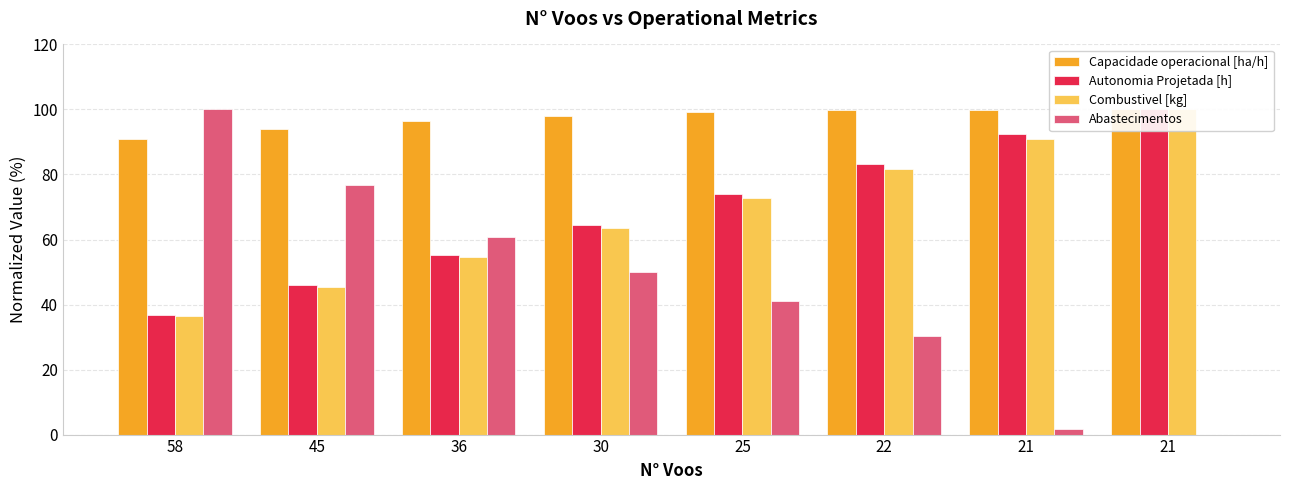

Between 58 and 21, which is larger?

21